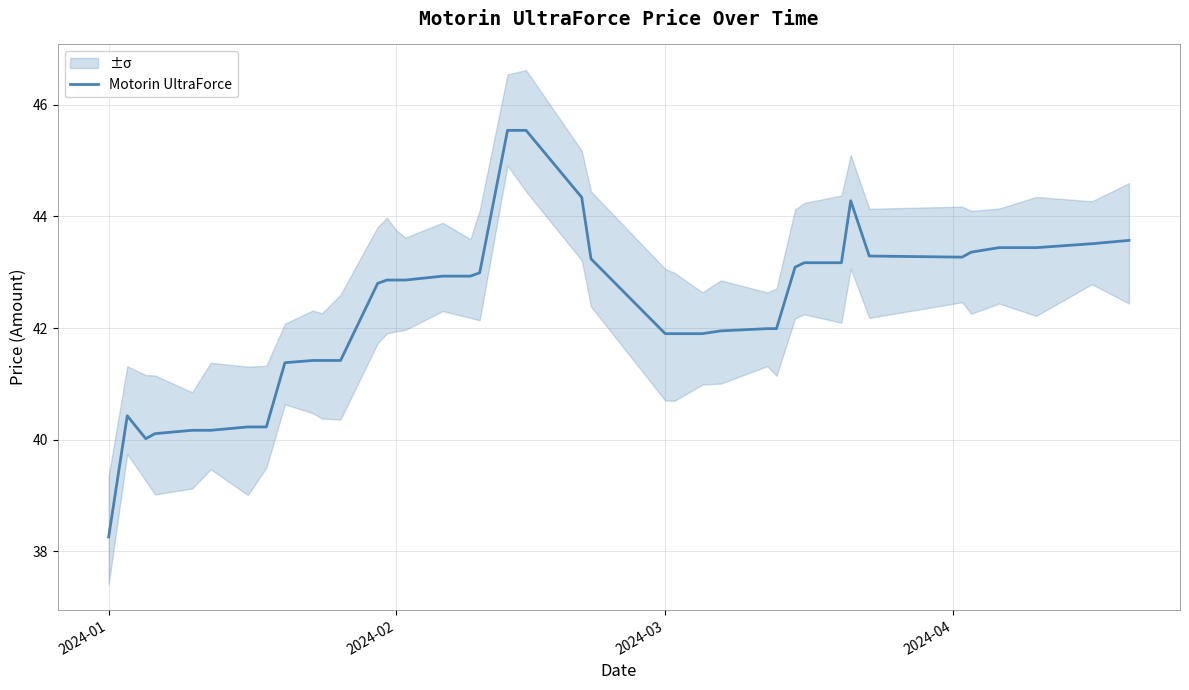

What is the value of the 18th point from the left?

42.9